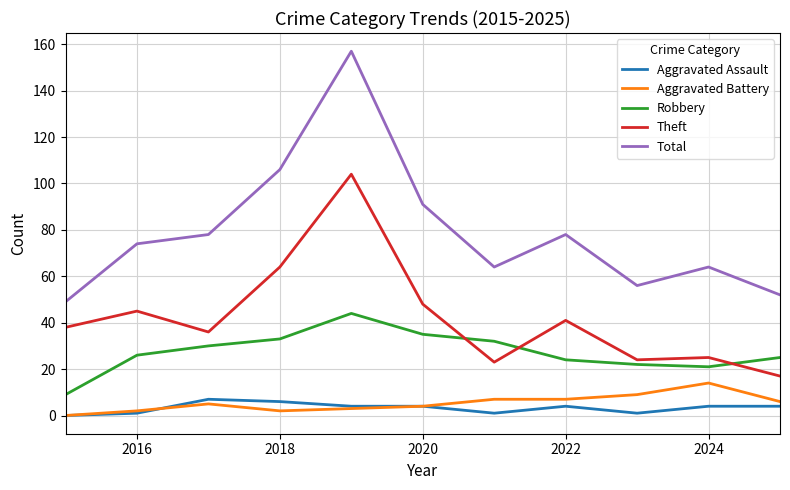

True or false: Theft and Robbery cross at least once.

True